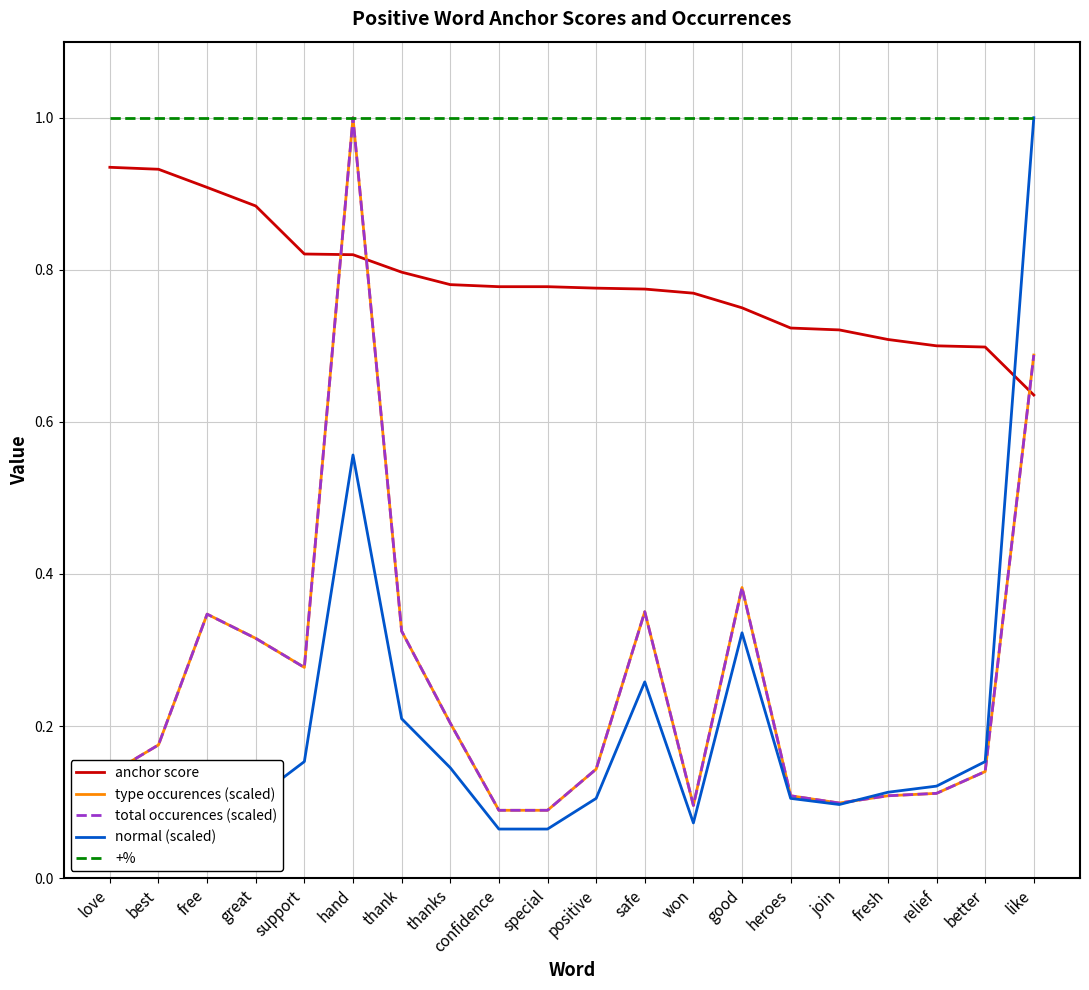

Which category has the highest value in the +% series?

love